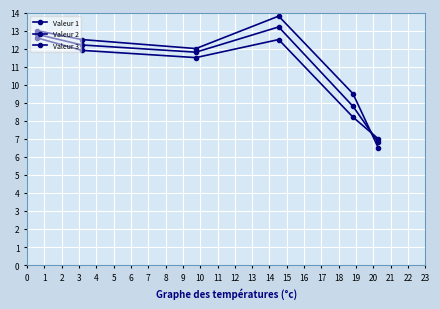

How many times do Valeur 1 and Valeur 3 cross each other?

1